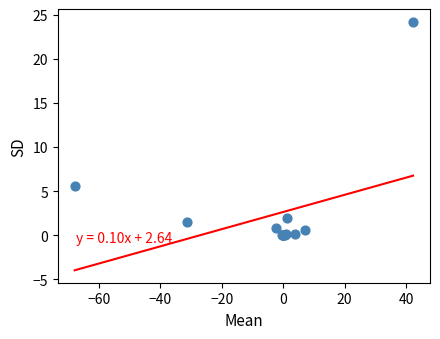

What Y value in the scatter plot is closest to 12?

5.6